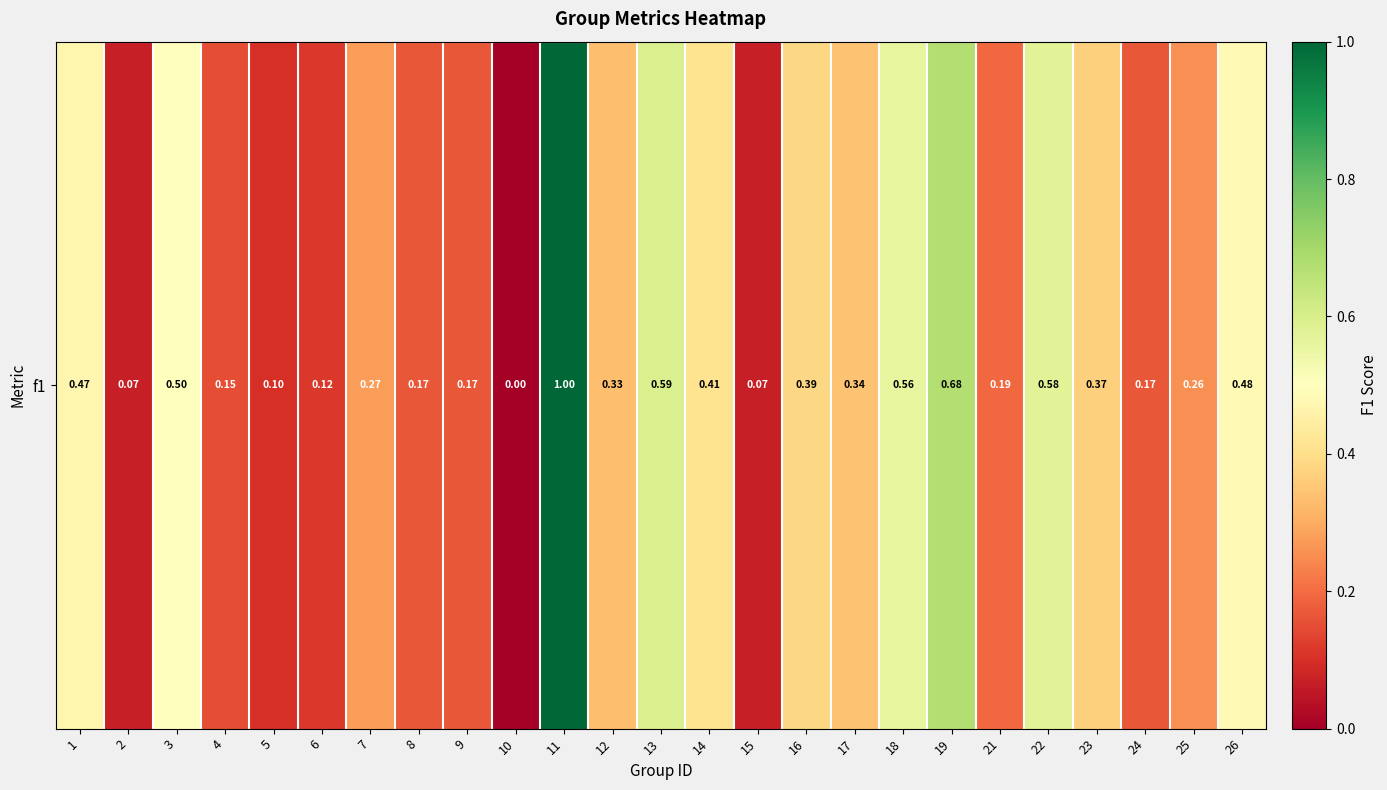

What is the change in value from 6 to 18?

+0.4